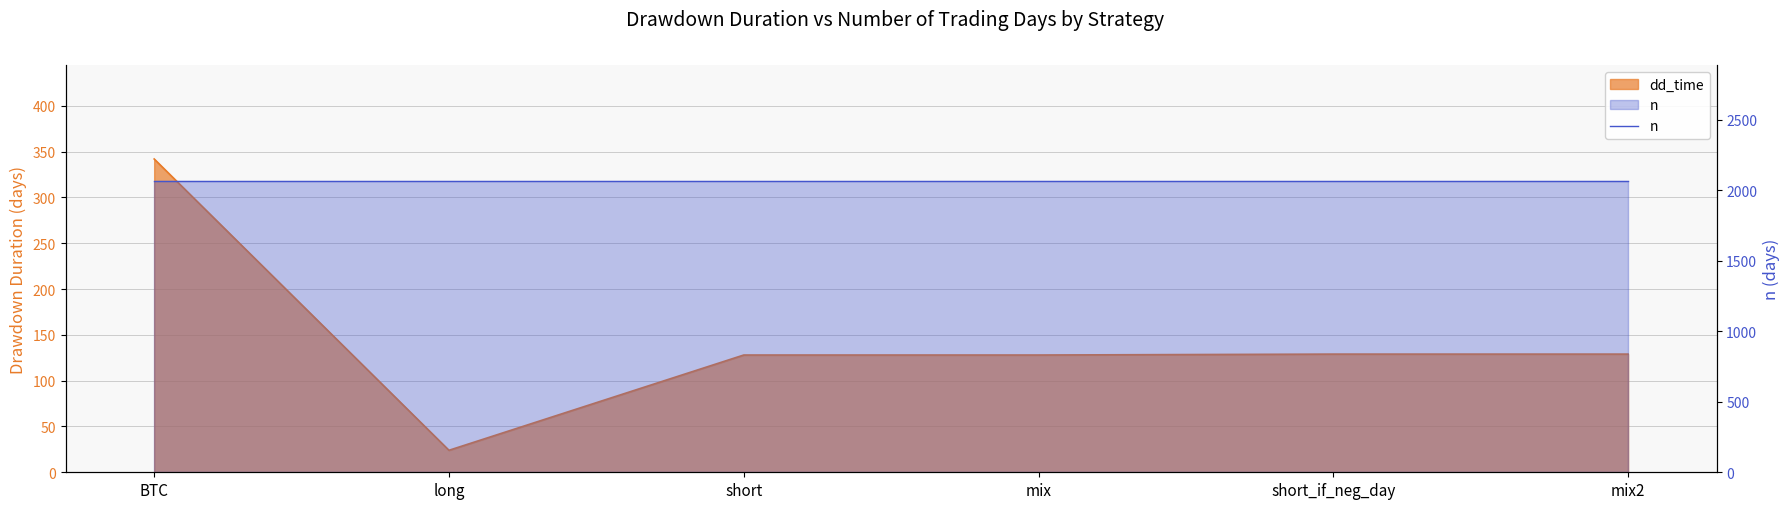

Rank the categories by value from lowest to highest.

long, short, mix, short_if_neg_day, mix2, BTC